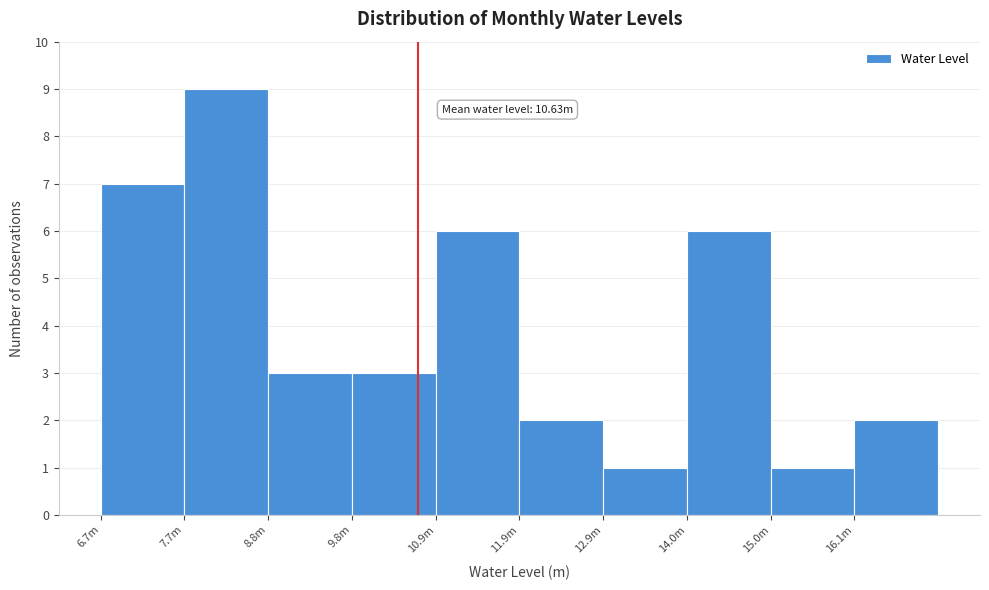

Reading left to right, list all the values displayed in this chart.

7	9	3	3	6	2	1	6	1	2